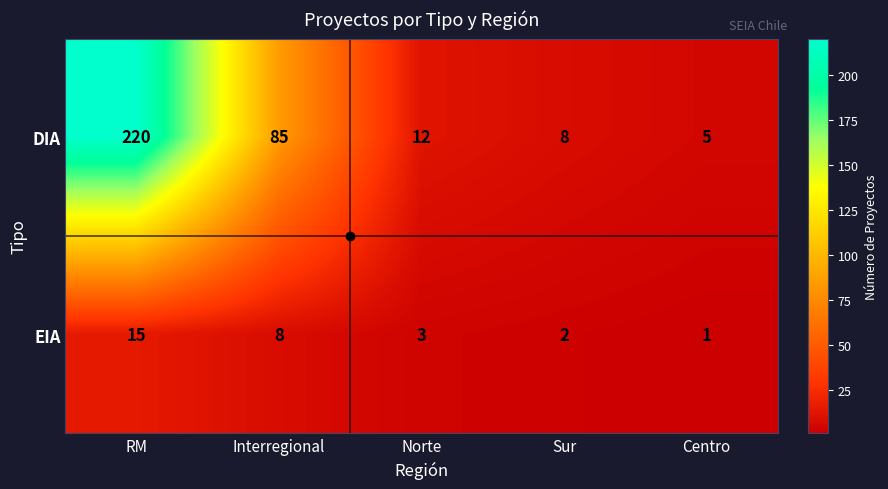

Rank the series by their average value, from lowest to highest.

EIA, DIA